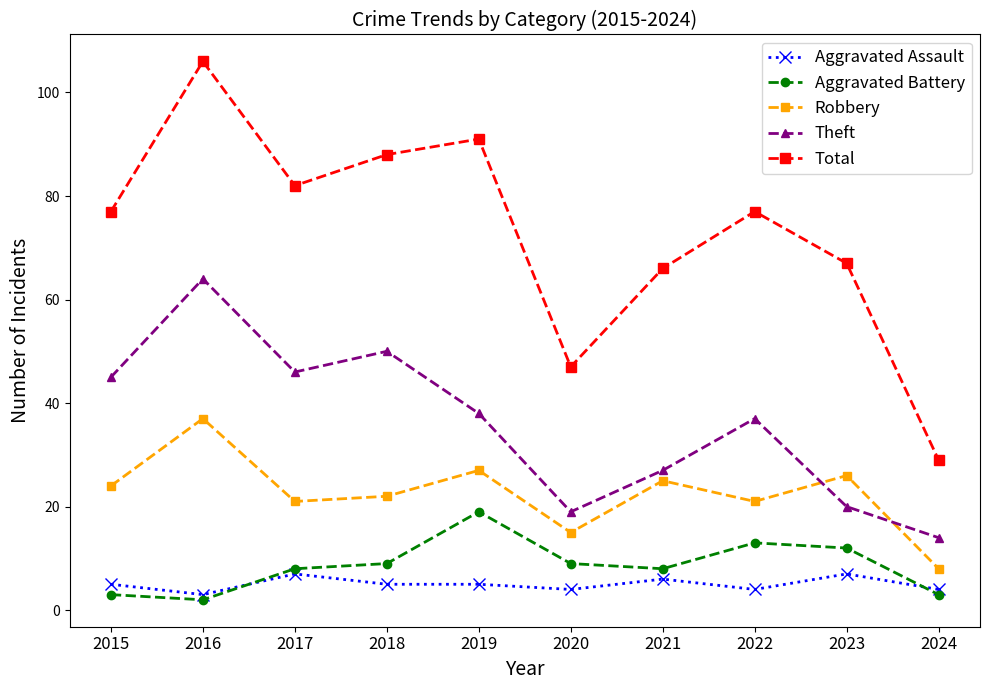

Is it true that Aggravated Assault equals 3 at 2016?

True